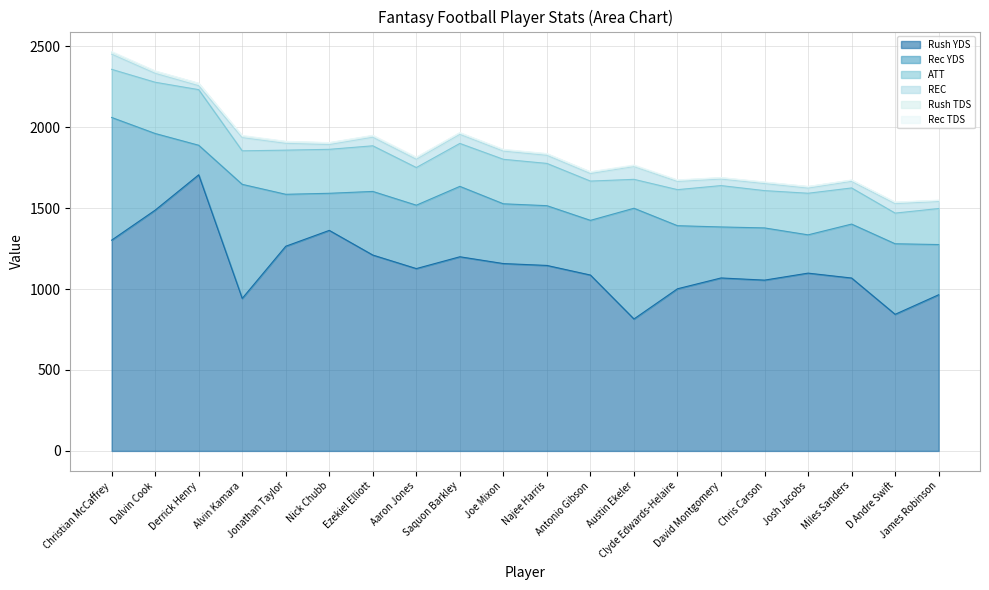

Is the value of Rec YDS at David Montgomery greater than the value of REC at Alvin Kamara?

Yes